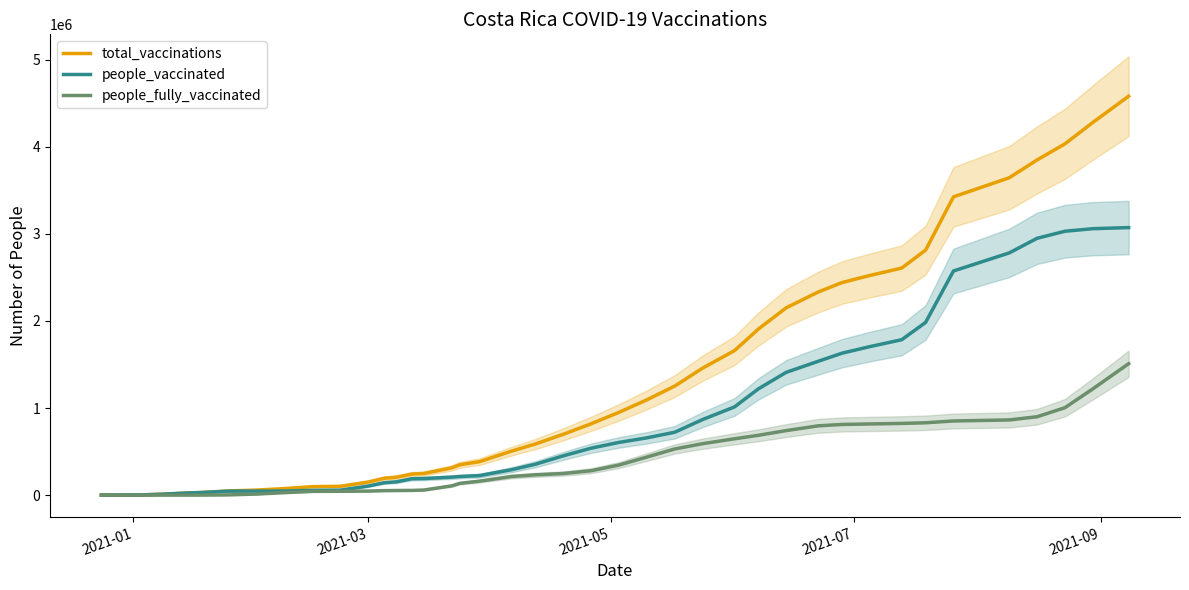

What is the maximum value for people_vaccinated?

3071596